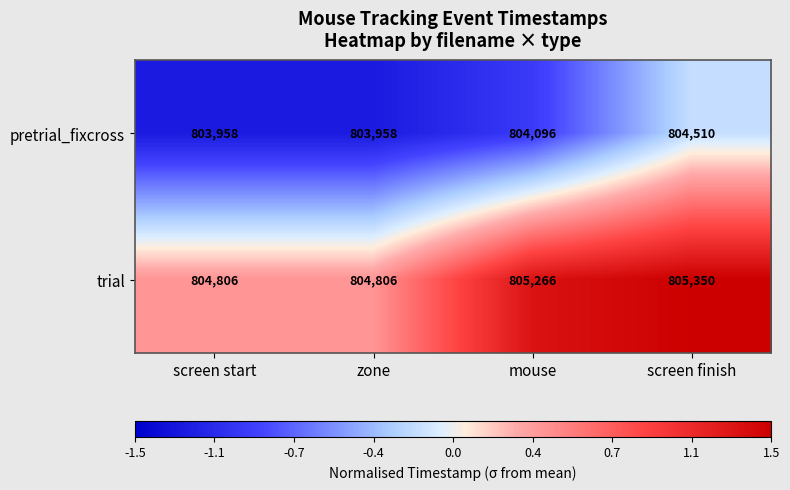

What is the smallest value displayed?

803958